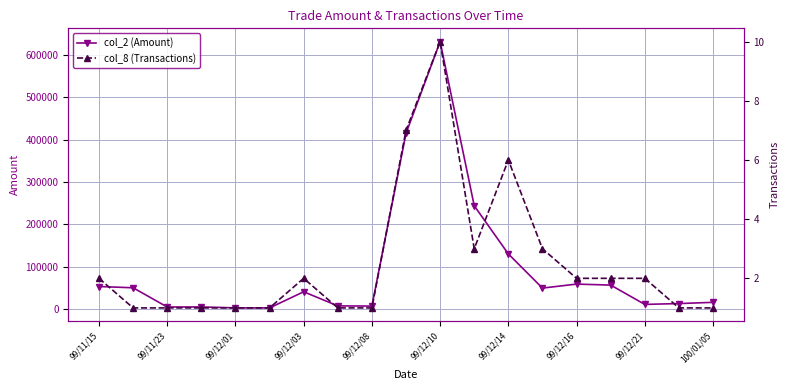

Rank the series by their maximum value, from lowest to highest.

col_8 (Transactions), col_2 (Amount)